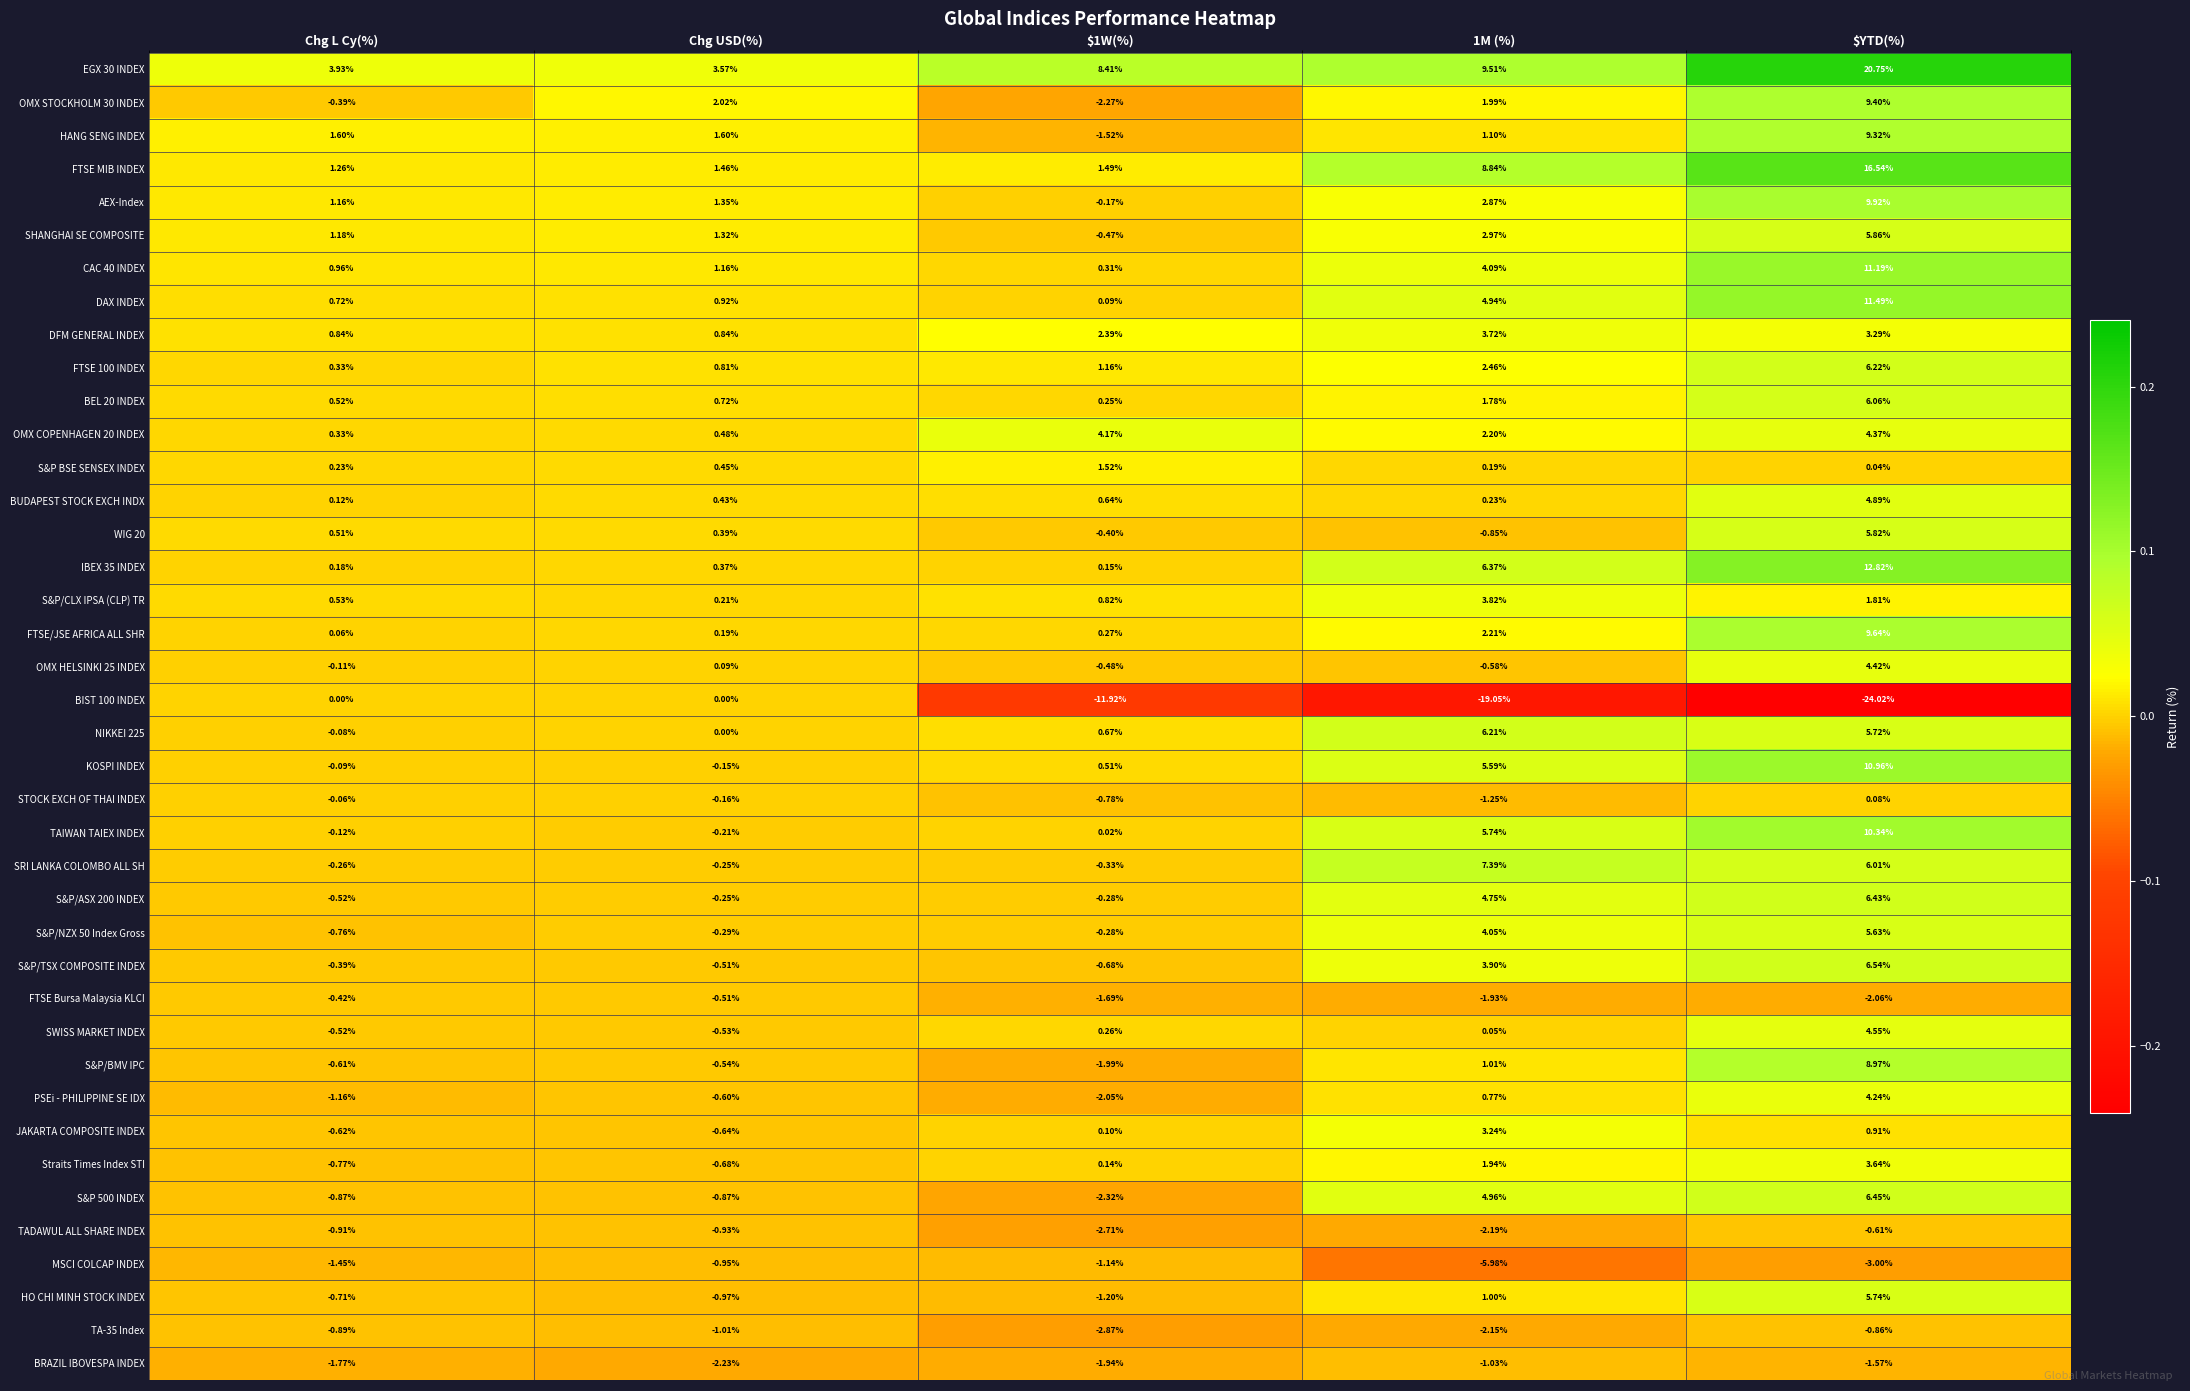

At which category is the sum across all series the highest?

$YTD(%)